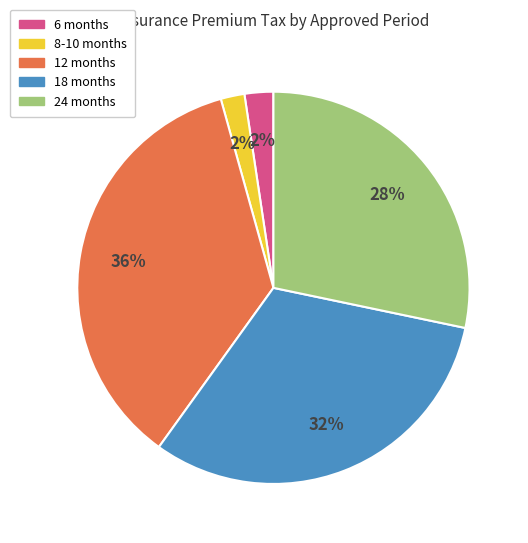

Does any single category account for the majority?

No